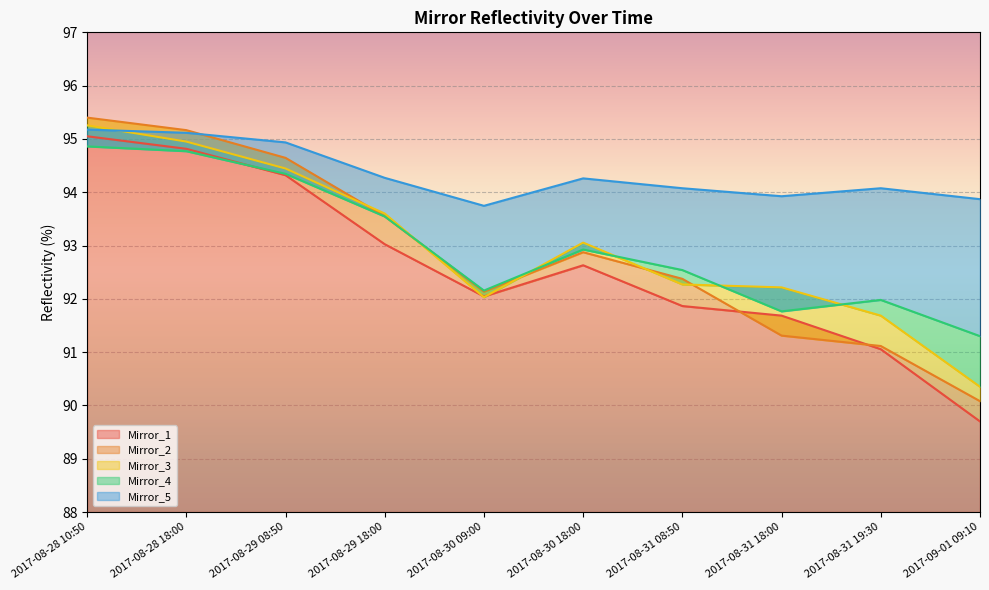

Reading right to left, list all the values displayed in this chart.

Mirror_1: 2017-09-01 09:10=89.7	2017-08-31 19:30=91.1	2017-08-31 18:00=91.7	2017-08-31 08:50=91.9	2017-08-30 18:00=92.6	2017-08-30 09:00=92.0	2017-08-29 18:00=93.0	2017-08-29 08:50=94.3	2017-08-28 18:00=94.8	2017-08-28 10:50=95.0
Mirror_2: 2017-09-01 09:10=90.1	2017-08-31 19:30=91.1	2017-08-31 18:00=91.3	2017-08-31 08:50=92.4	2017-08-30 18:00=92.9	2017-08-30 09:00=92.1	2017-08-29 18:00=93.5	2017-08-29 08:50=94.6	2017-08-28 18:00=95.2	2017-08-28 10:50=95.4
Mirror_3: 2017-09-01 09:10=90.3	2017-08-31 19:30=91.7	2017-08-31 18:00=92.2	2017-08-31 08:50=92.3	2017-08-30 18:00=93.1	2017-08-30 09:00=92.0	2017-08-29 18:00=93.6	2017-08-29 08:50=94.4	2017-08-28 18:00=95.0	2017-08-28 10:50=95.3
Mirror_4: 2017-09-01 09:10=91.3	2017-08-31 19:30=92.0	2017-08-31 18:00=91.8	2017-08-31 08:50=92.5	2017-08-30 18:00=92.9	2017-08-30 09:00=92.2	2017-08-29 18:00=93.5	2017-08-29 08:50=94.3	2017-08-28 18:00=94.8	2017-08-28 10:50=94.9
Mirror_5: 2017-09-01 09:10=93.9	2017-08-31 19:30=94.1	2017-08-31 18:00=93.9	2017-08-31 08:50=94.1	2017-08-30 18:00=94.3	2017-08-30 09:00=93.7	2017-08-29 18:00=94.3	2017-08-29 08:50=94.9	2017-08-28 18:00=95.1	2017-08-28 10:50=95.2